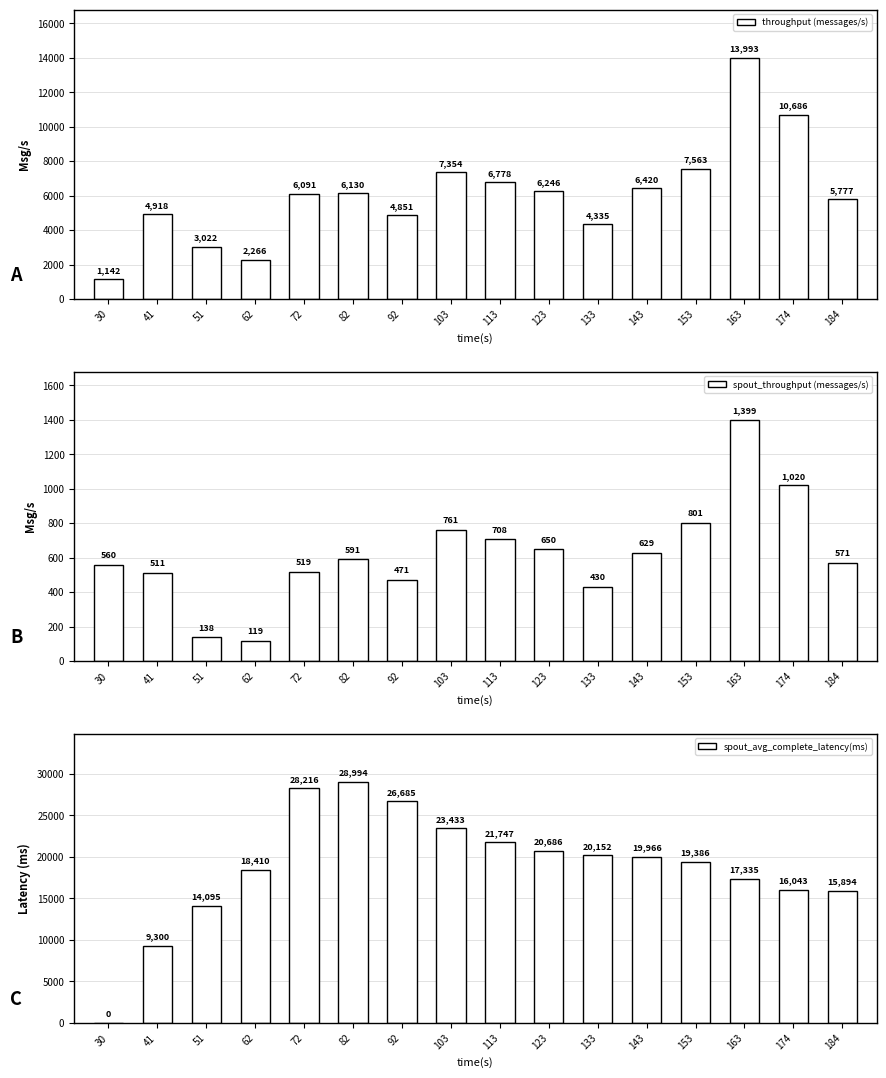

What is the sum of the spout_throughput (messages/s) values at 41 and 113?

1219